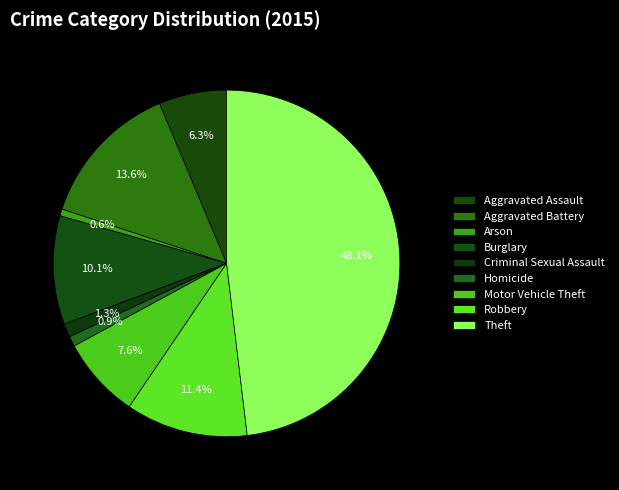

Does Aggravated Assault account for over 50% of the chart?

No